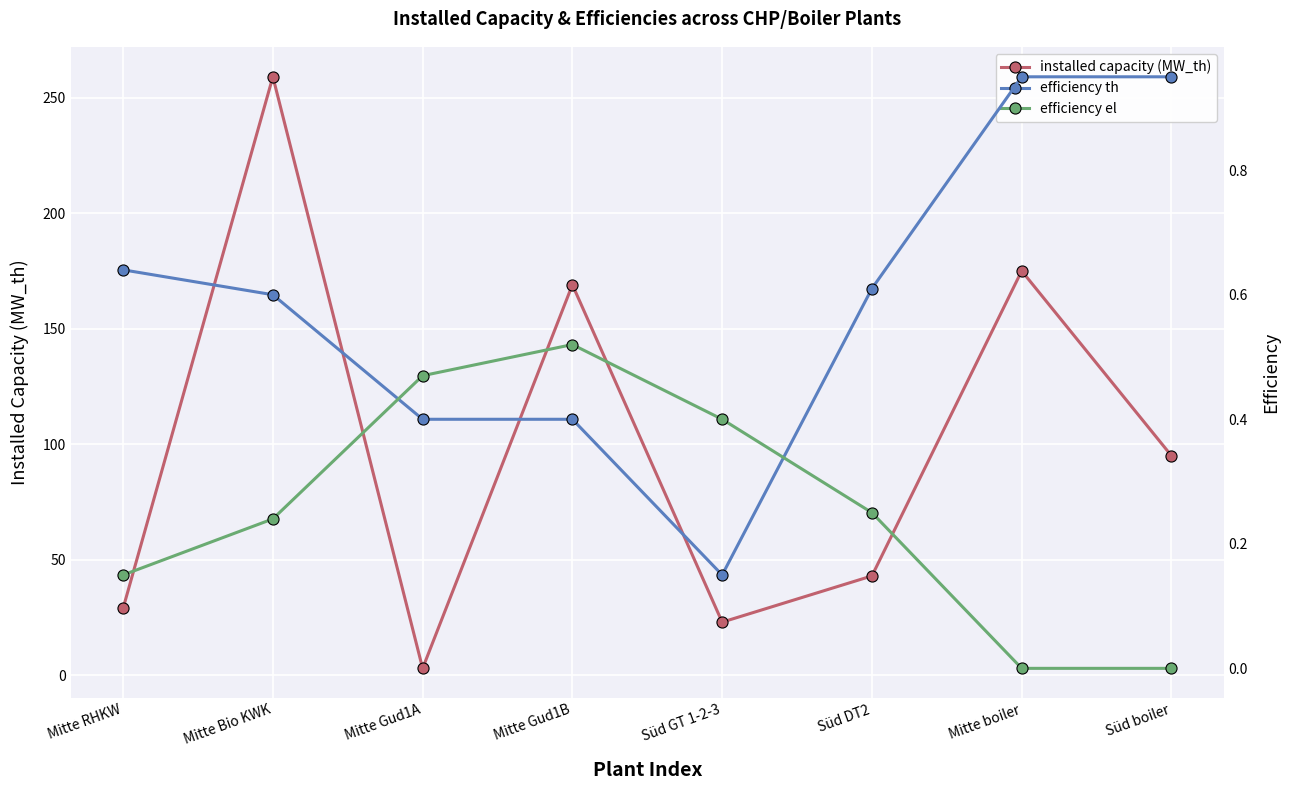

What position from the right is Mitte boiler?

2